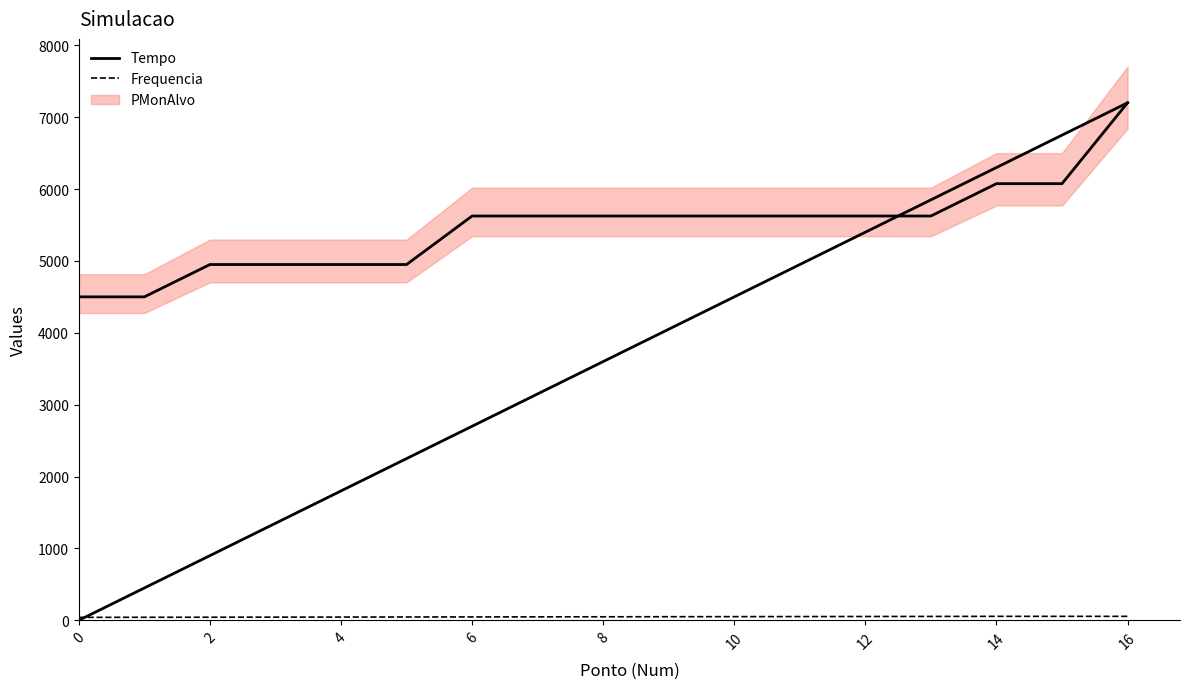

Rank the series at 4 from lowest to highest value.

Frequencia, Tempo